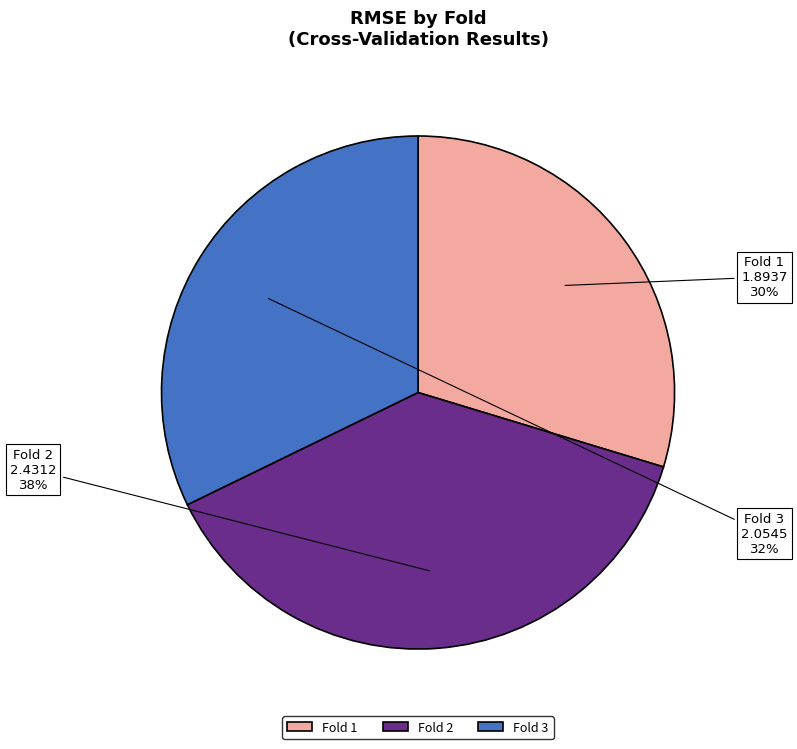

The Fold 1 slice represents 30% of the pie. True or false?

True